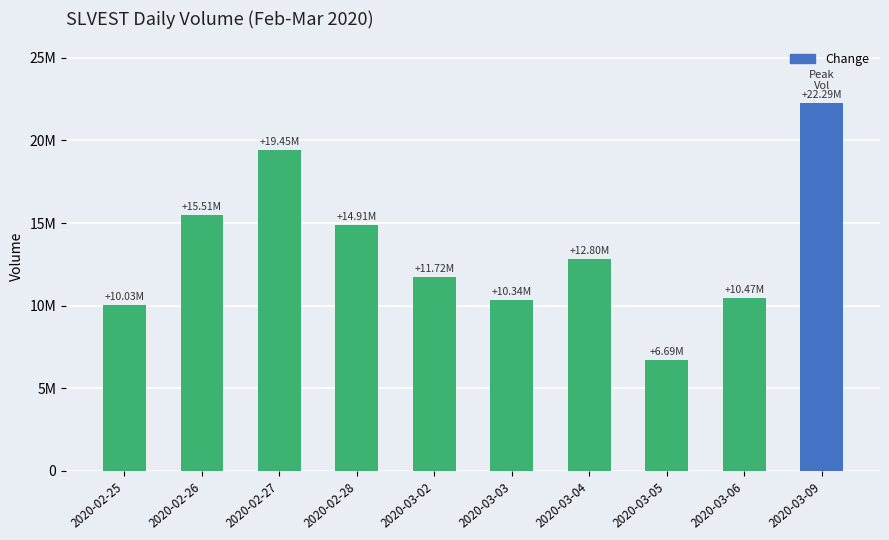

Are the bars horizontal?

No